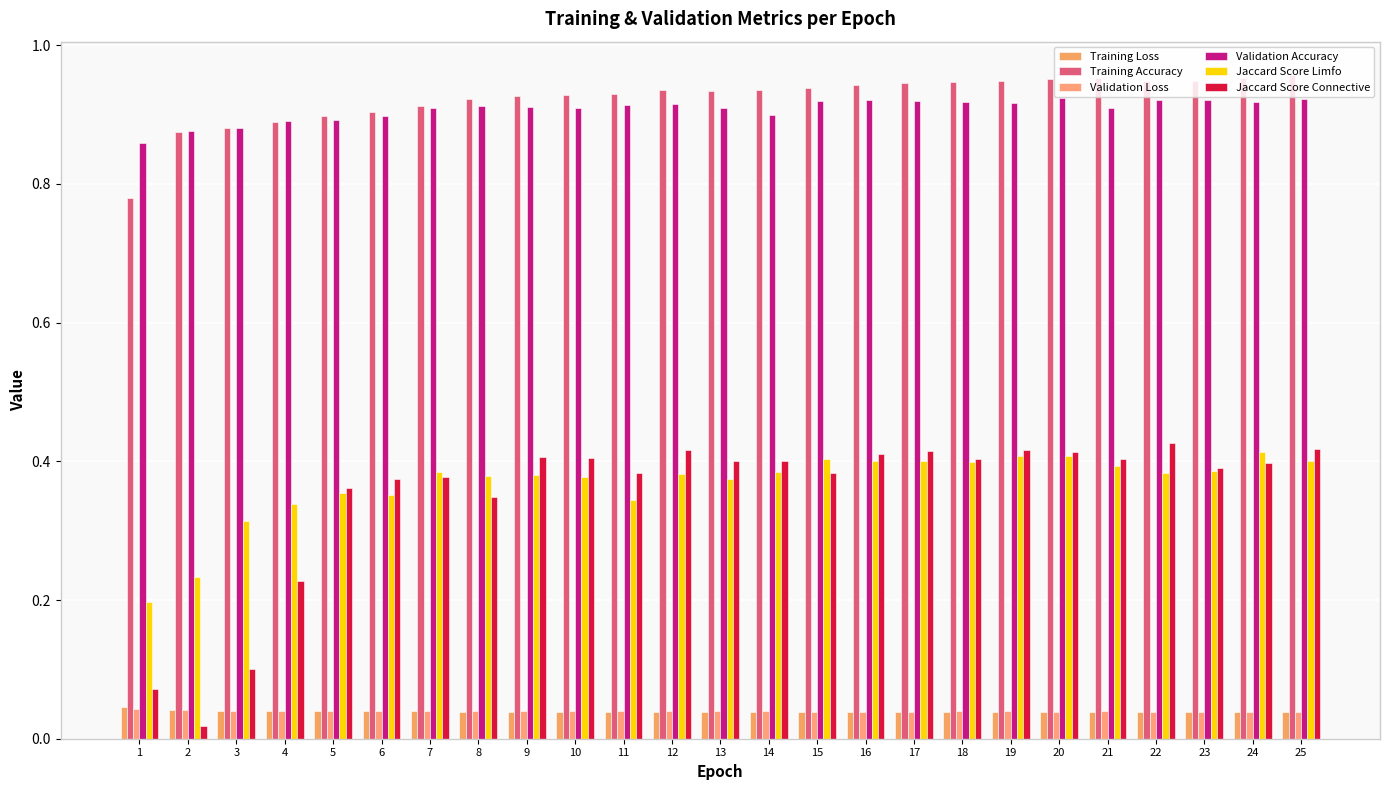

Which series has the largest range (max minus min)?

Jaccard Score Connective